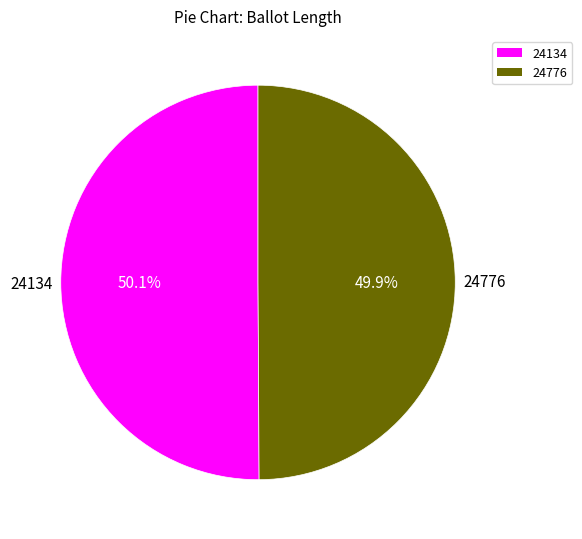

Approximately how many times larger is the value at 24776 compared to 24134?

1.0